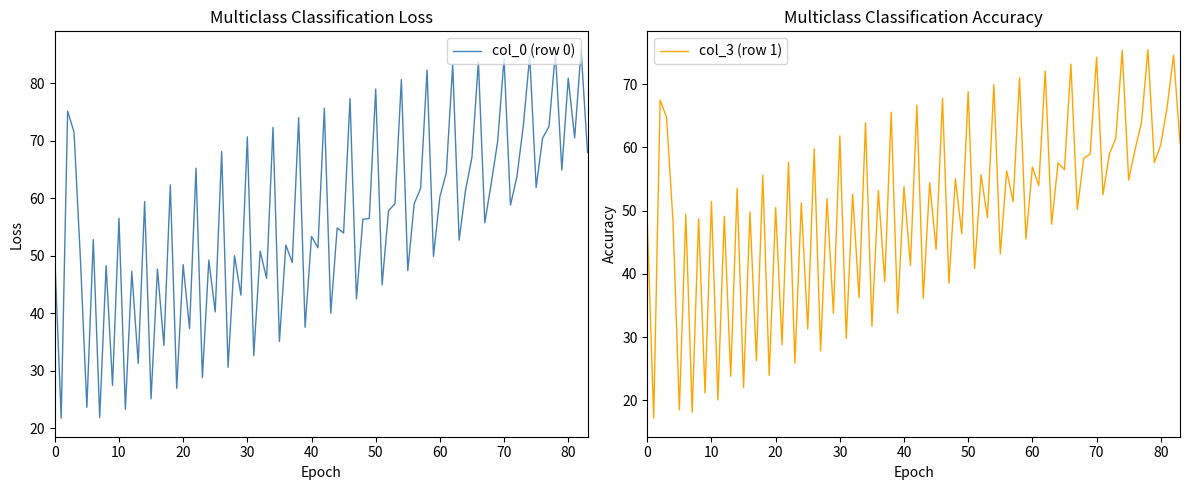

What is the minimum value for col_0 (row 0)?

21.7